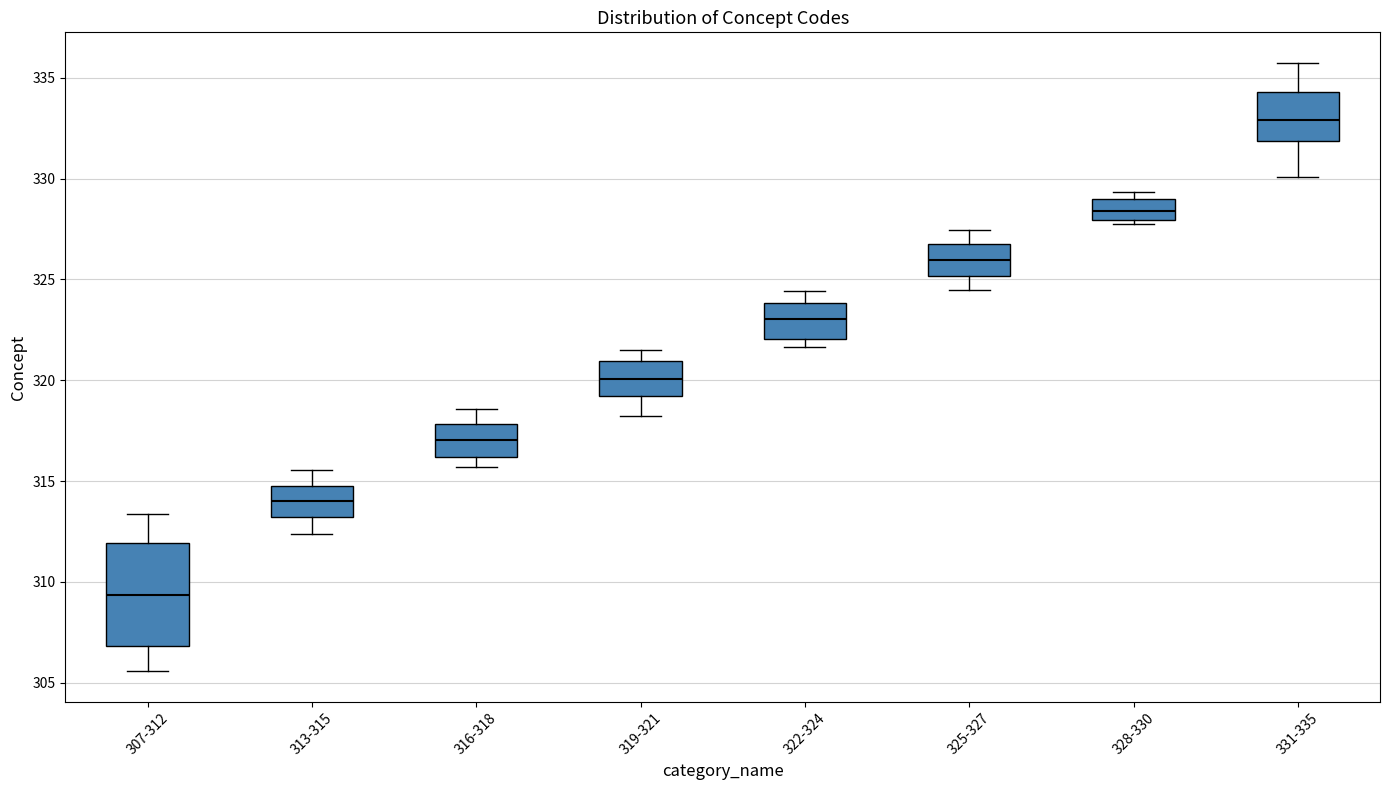

Which box has the highest median line?

331-335